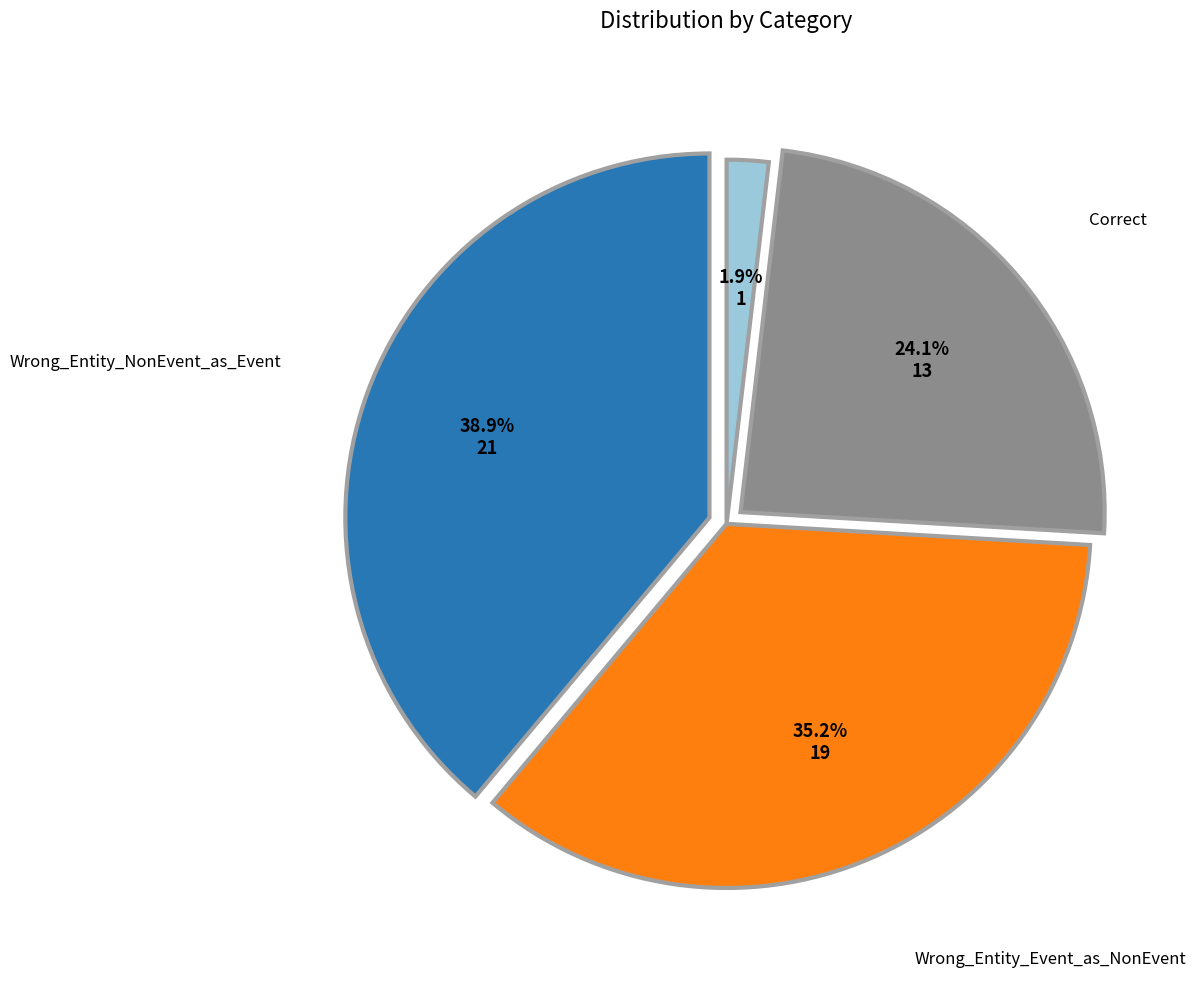

To the nearest percent, what is the average slice percentage?

25%